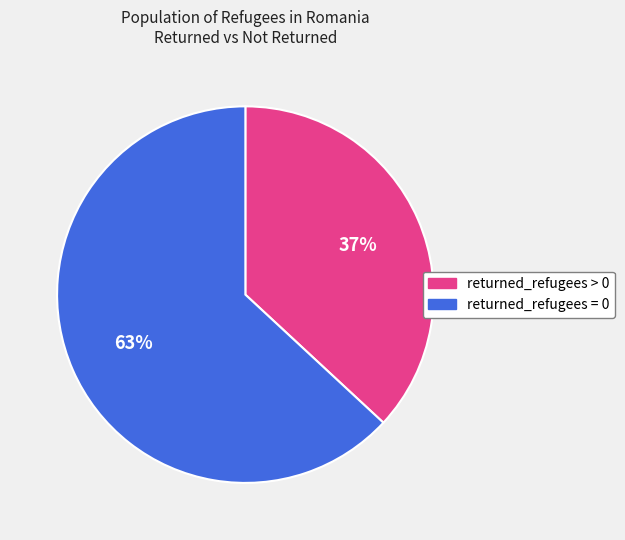

Is there any slice that represents more than half of the pie?

Yes